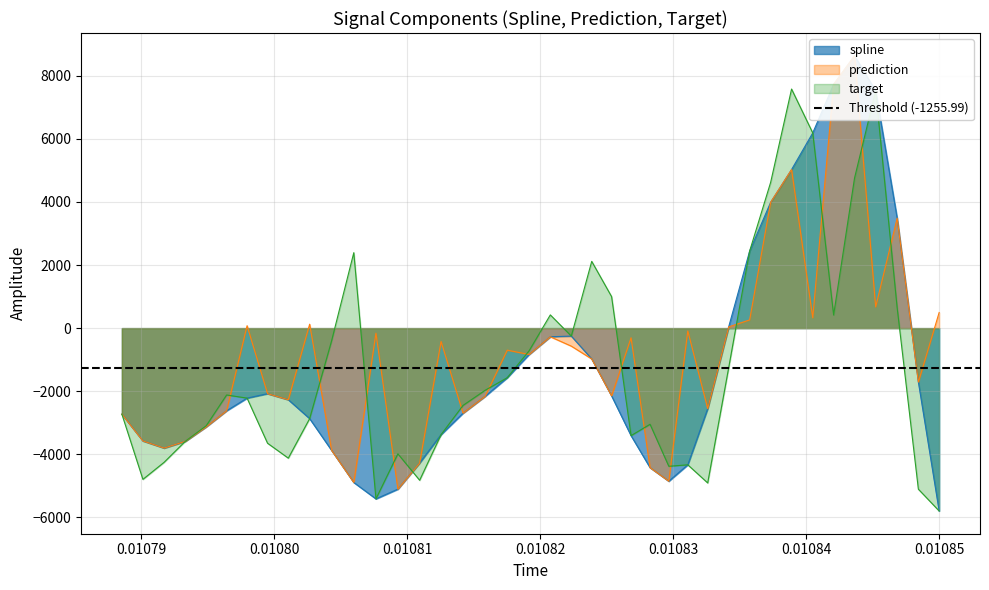

True or false: spline has a value of 5018.7 at 36.

False